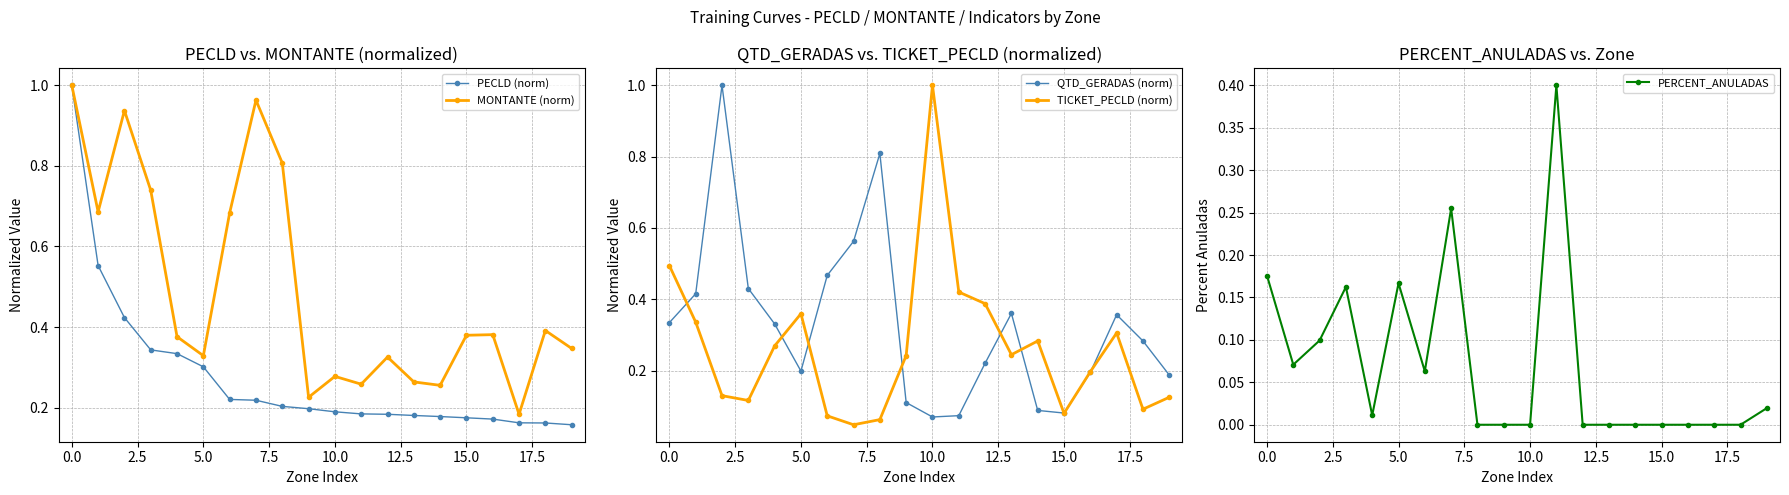

In MONTANTE (norm), how many points are higher than both neighbors (excluding endpoints)?

6